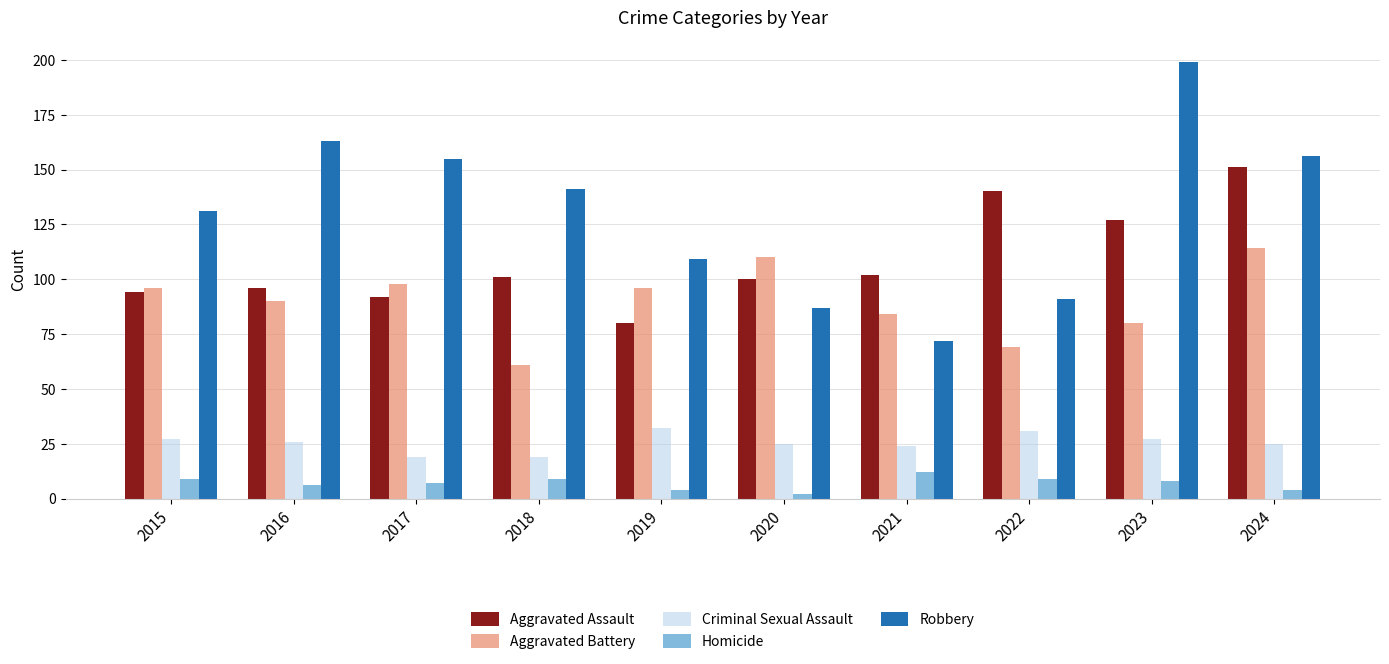

What is the highest value of the Criminal Sexual Assault series?

32